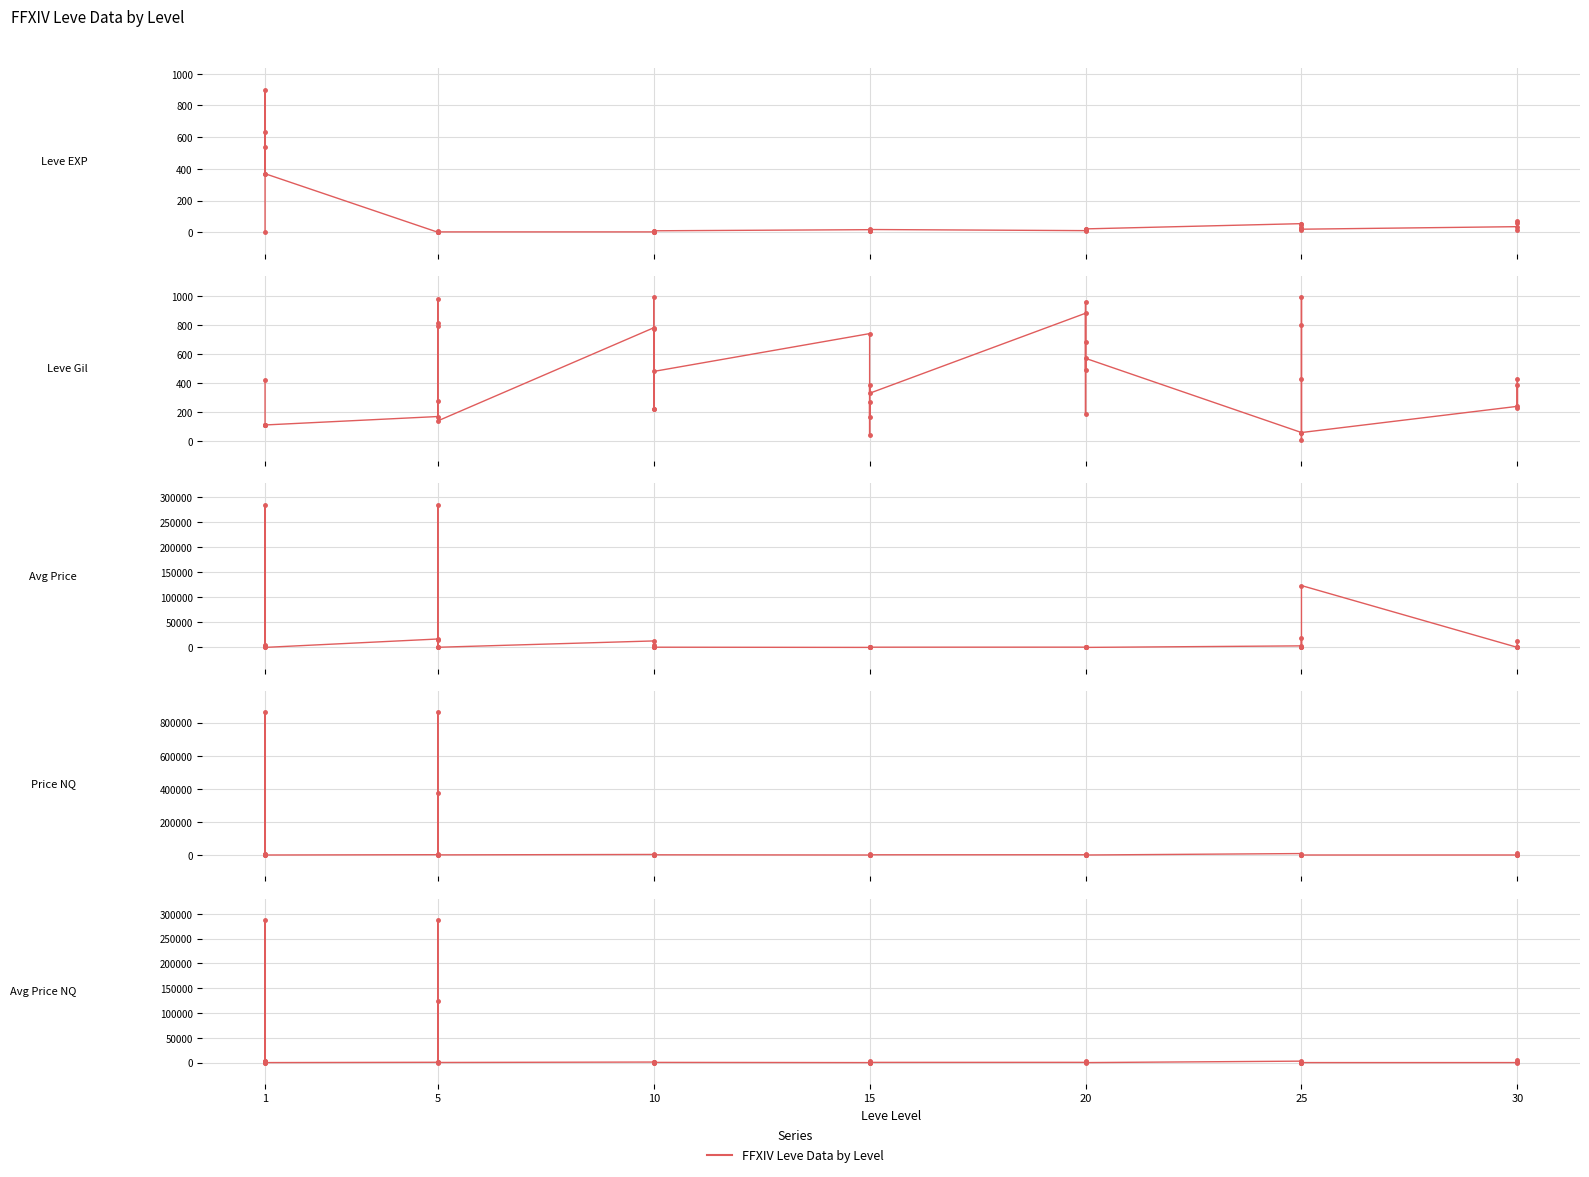

What is the sum of all Leve EXP values?

3413.0